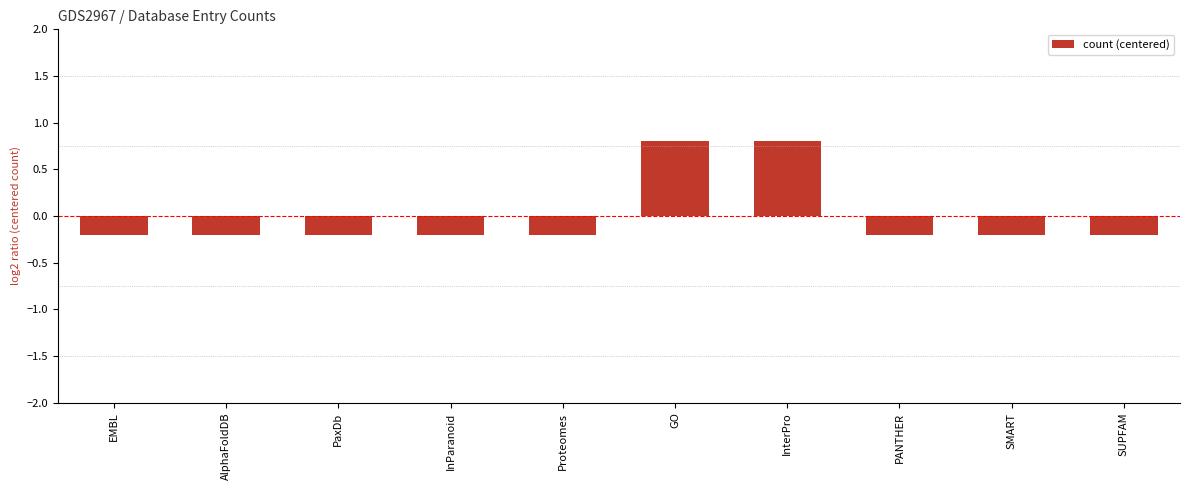

Reading right to left, transcribe all the data shown in this chart.

SUPFAM=-0.2	SMART=-0.2	PANTHER=-0.2	InterPro=0.8	GO=0.8	Proteomes=-0.2	InParanoid=-0.2	PaxDb=-0.2	AlphaFoldDB=-0.2	EMBL=-0.2